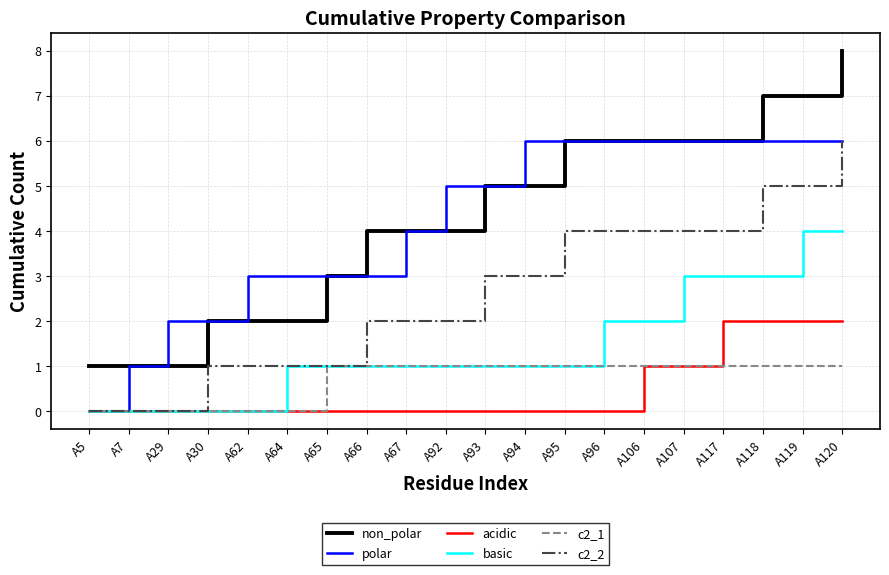

What is the greatest value displayed?

8